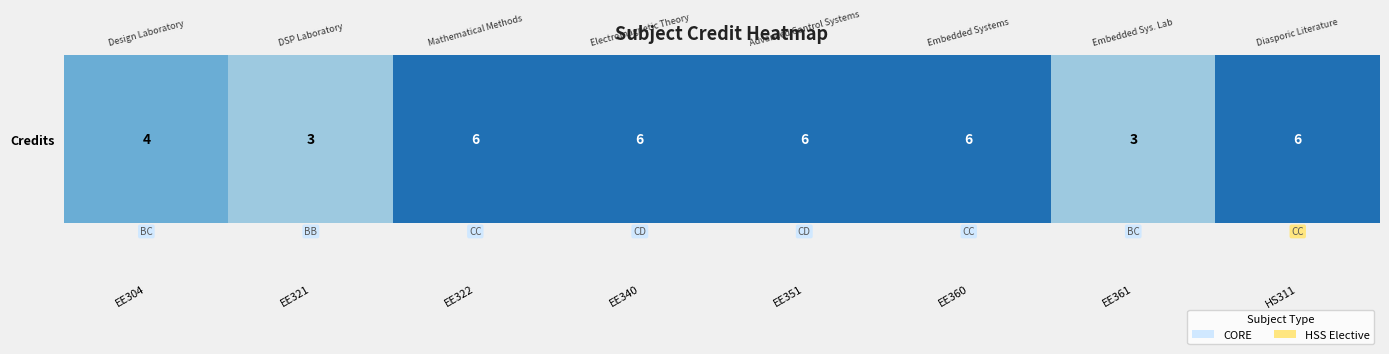

Rank the categories by value from lowest to highest.

EE321, EE361, EE304, EE322, EE340, EE351, EE360, HS311